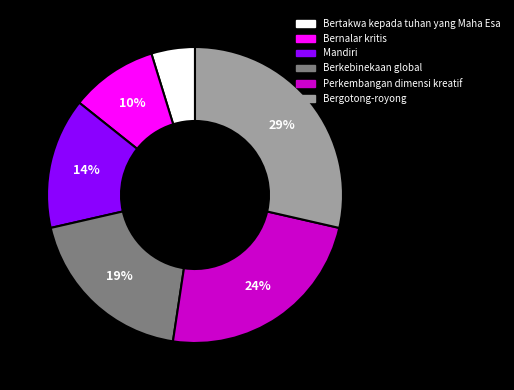

To the nearest percent, what is the difference between the largest and smallest slice percentages?

24%